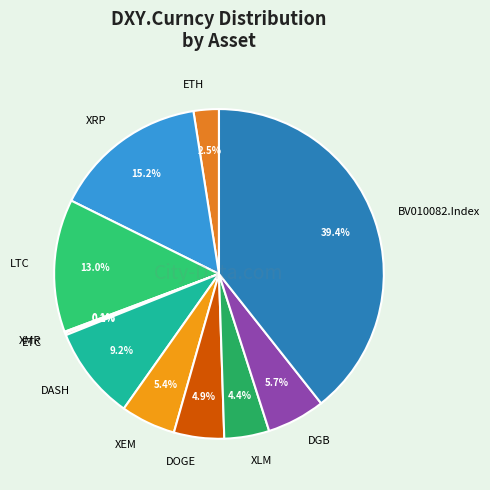

What is the largest slice in the pie chart?

BV010082.Index